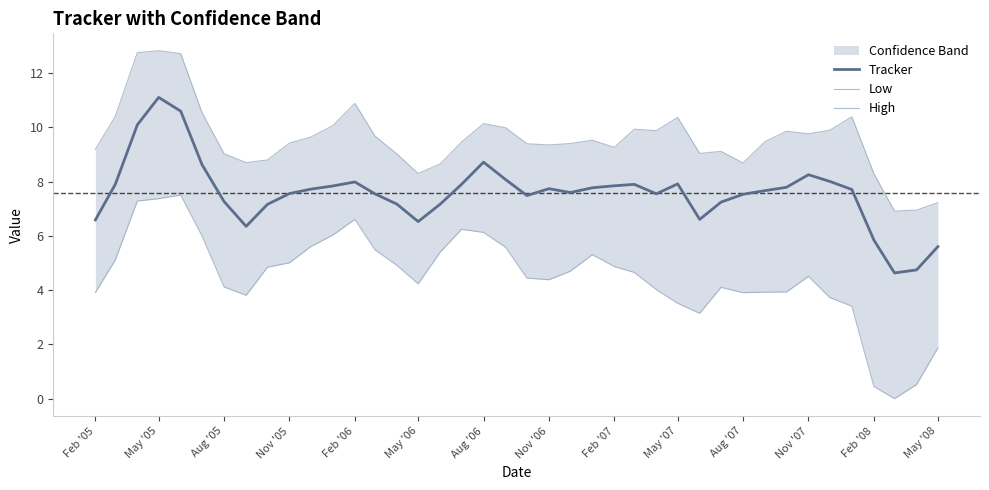

Where does the High series first go above 9?

Feb '05